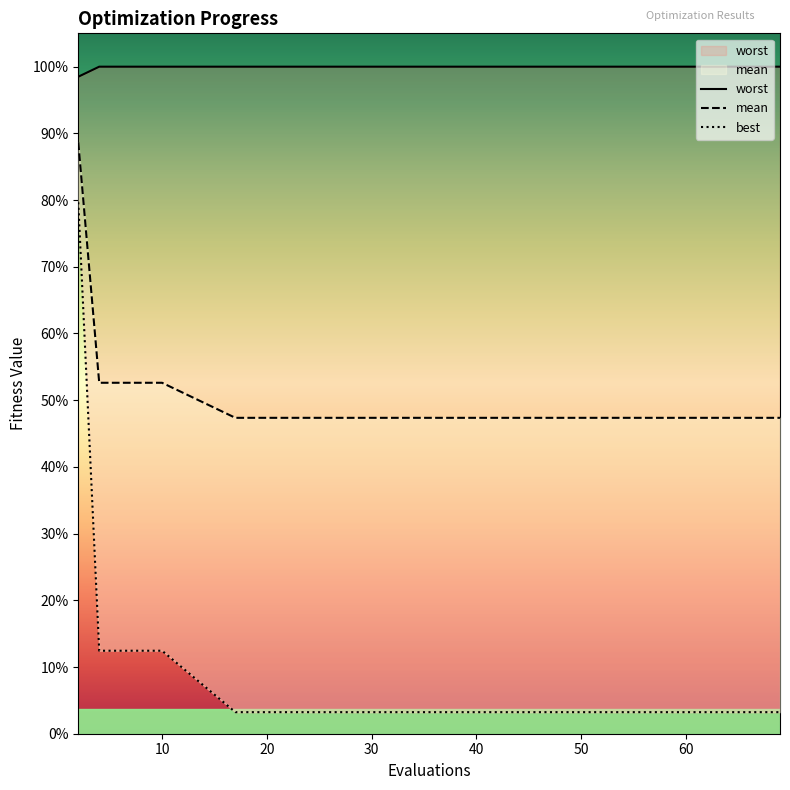

True or false: worst and mean intersect in this chart.

False